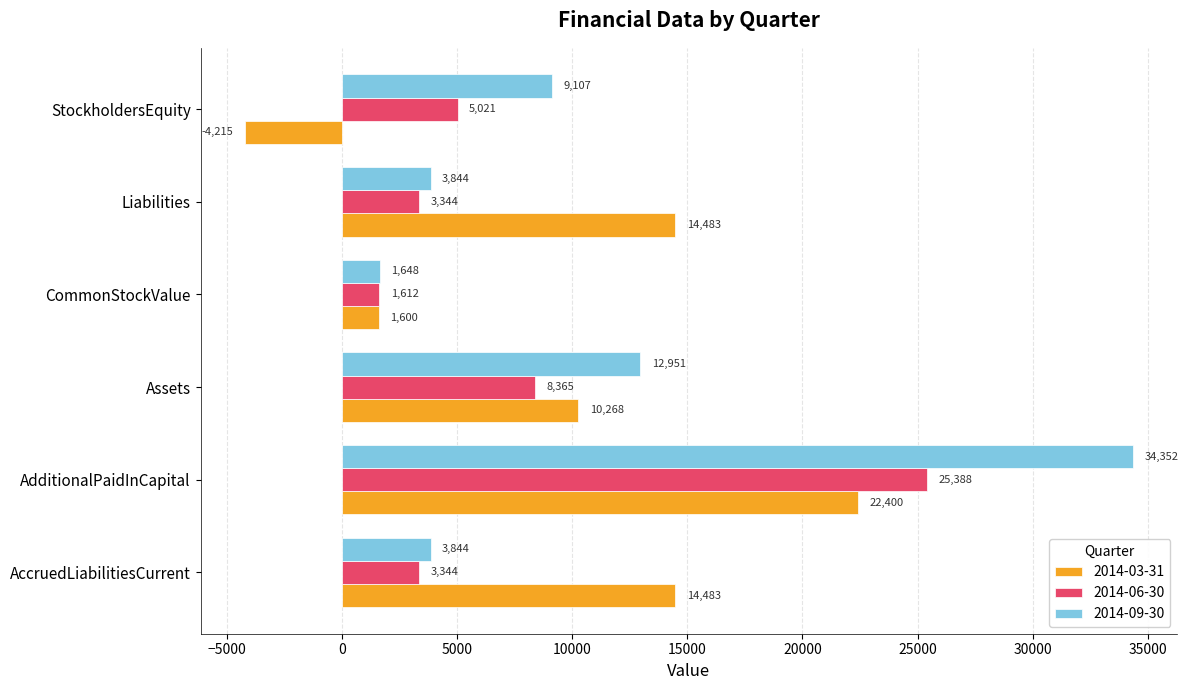

What is the difference between the maximum and minimum values in the 2014-03-31 series?

26615